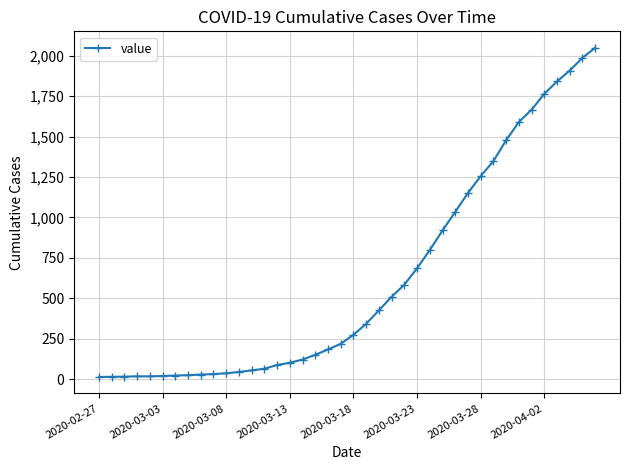

What is the difference between the second highest and second lowest values?

1973